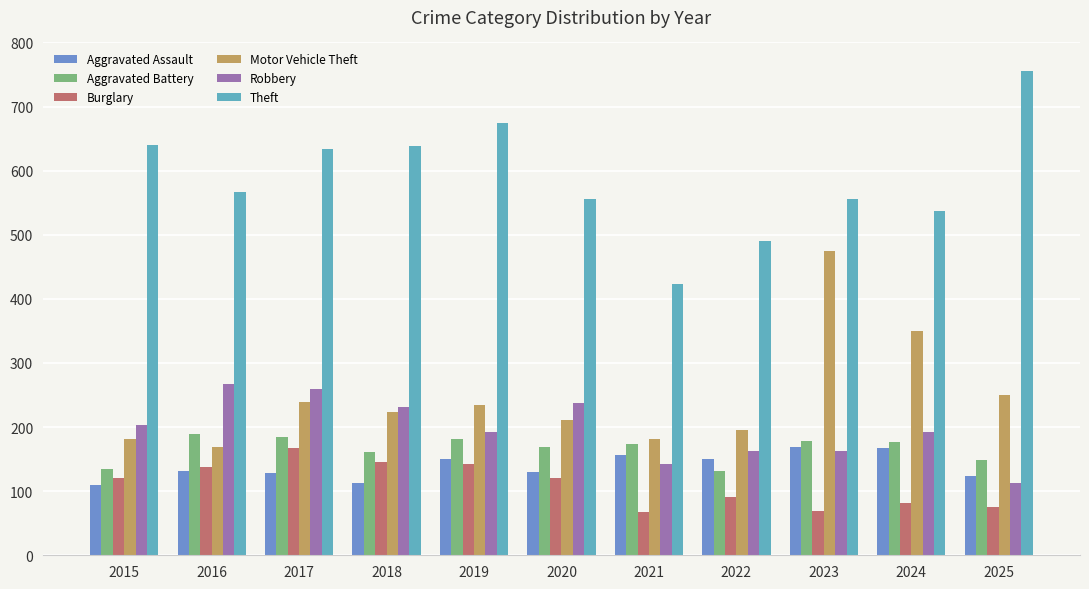

Does the chart contain stacked bars?

No